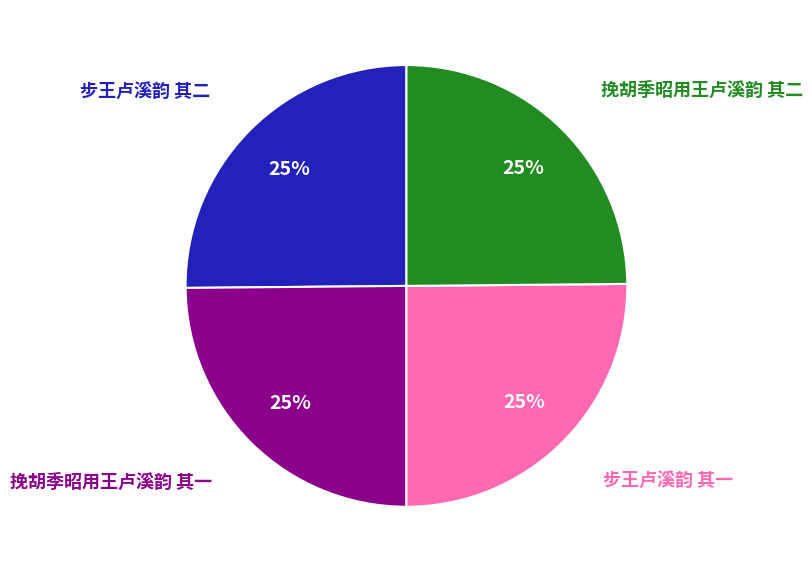

How many slices are in this pie chart?

4